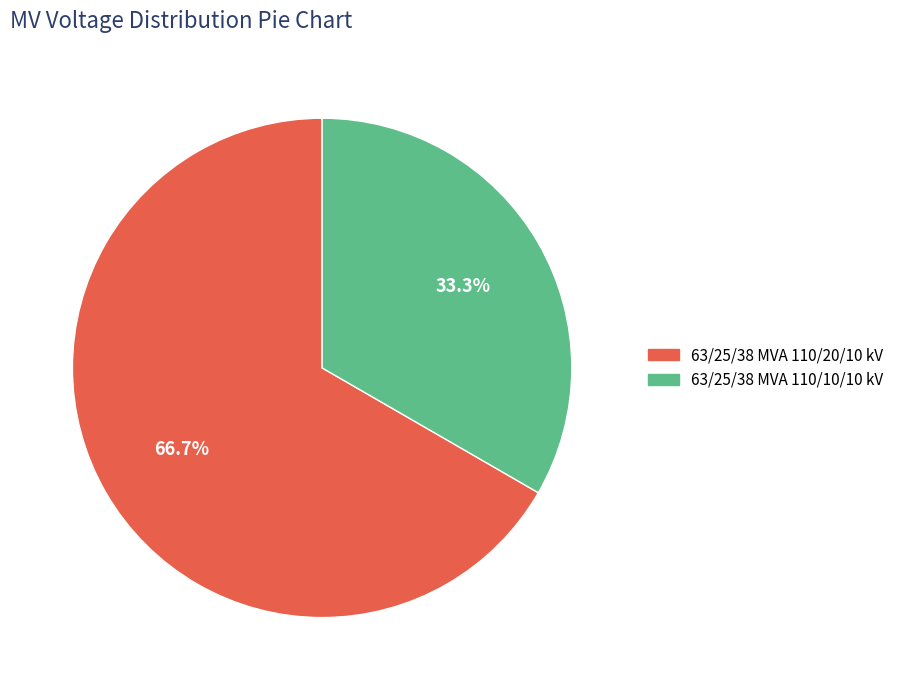

Which slice represents more than half of the pie?

63/25/38 MVA 110/20/10 kV